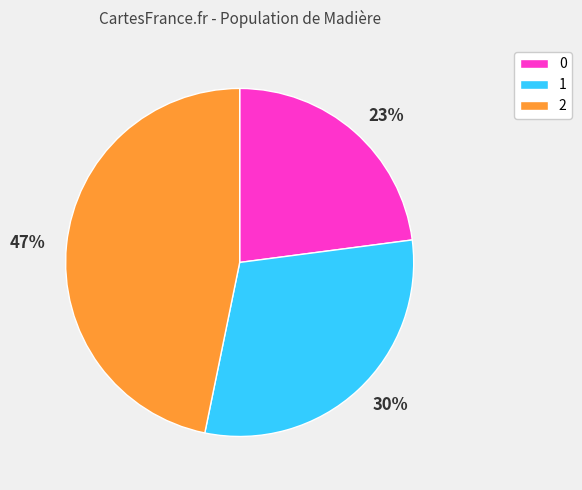

Do 0 and 1 together represent more than half of the pie?

Yes